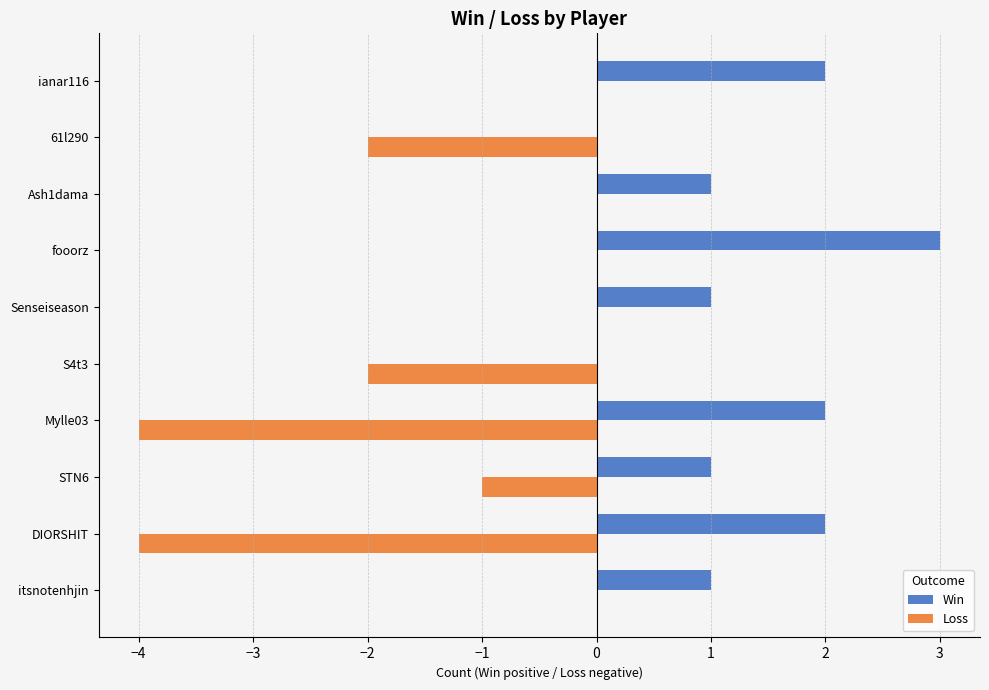

How many distinct data groups are displayed?

2